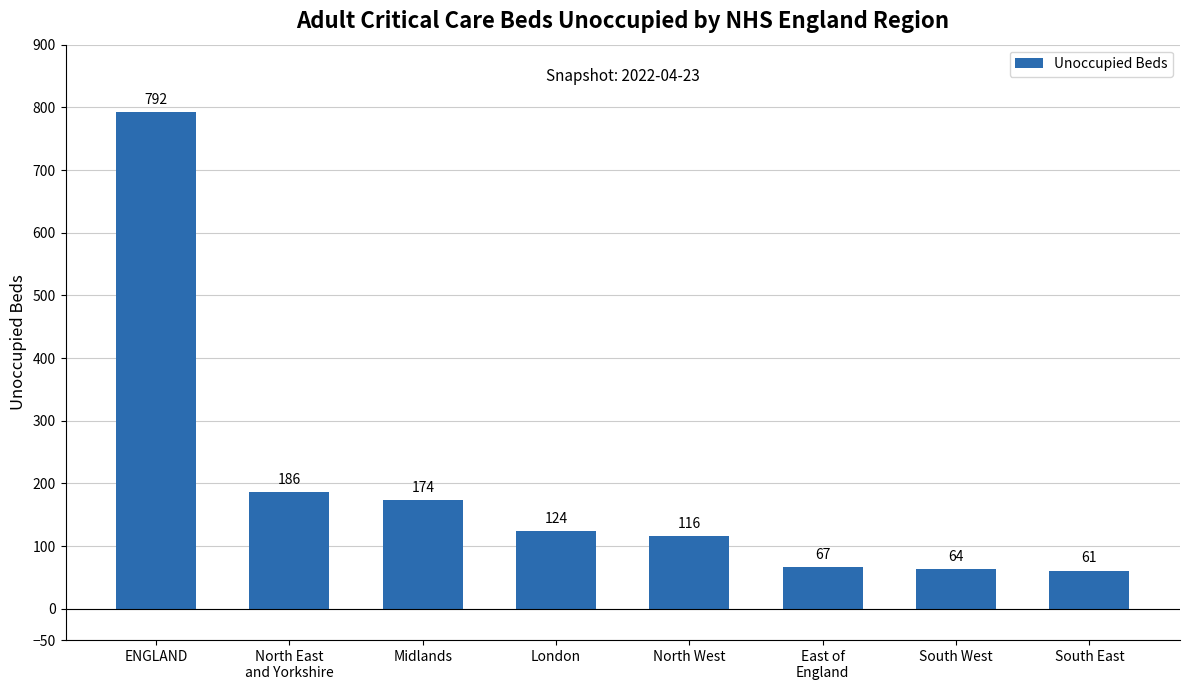

Are the bars grouped side by side (vs. stacked)?

No